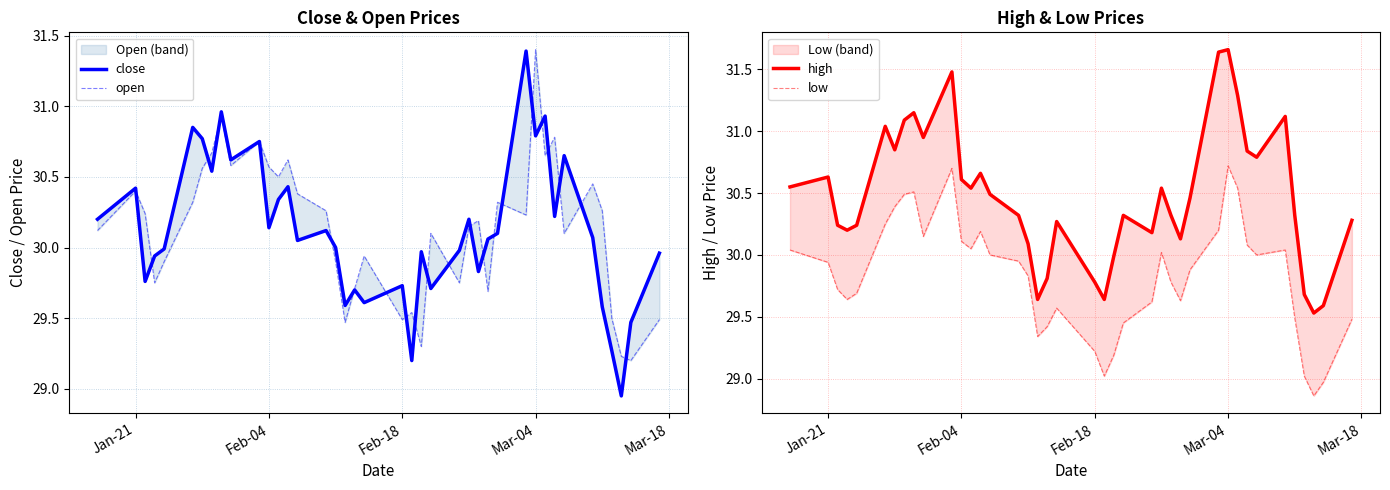

How many lines are shown in the chart?

4